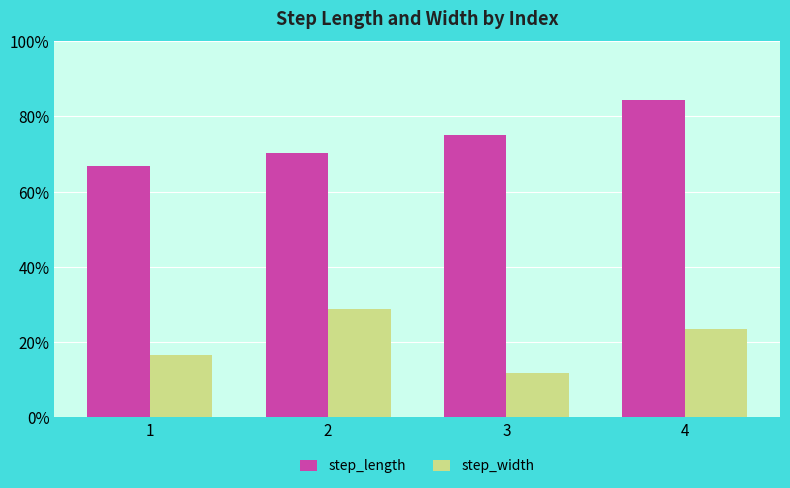

Count the step_length values in the range 0 to 1.

4